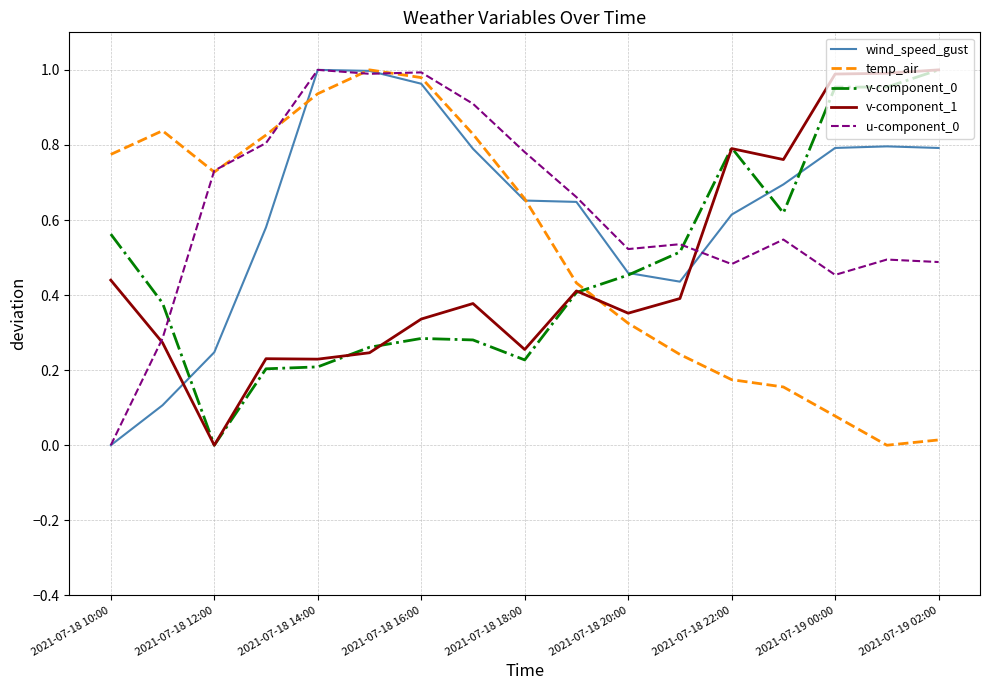

After their last crossing, which series has the higher values: v-component_1 or wind_speed_gust?

v-component_1